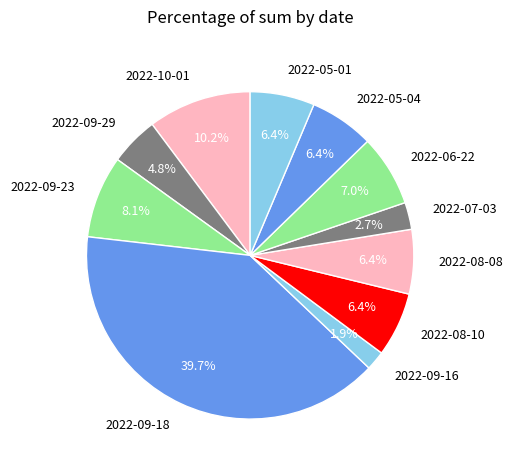

What percentage do 2022-09-16 and 2022-08-08 together represent?

8.3%